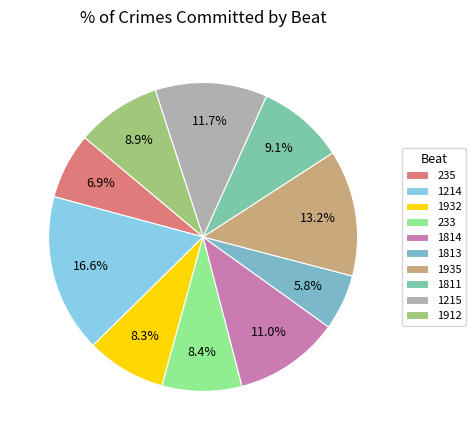

What percentage is the 1214 slice, to the nearest percent?

17%